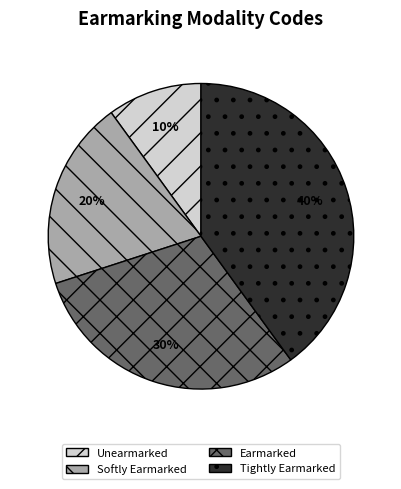

Rank the categories by value from lowest to highest.

Unearmarked, Softly Earmarked, Earmarked, Tightly Earmarked